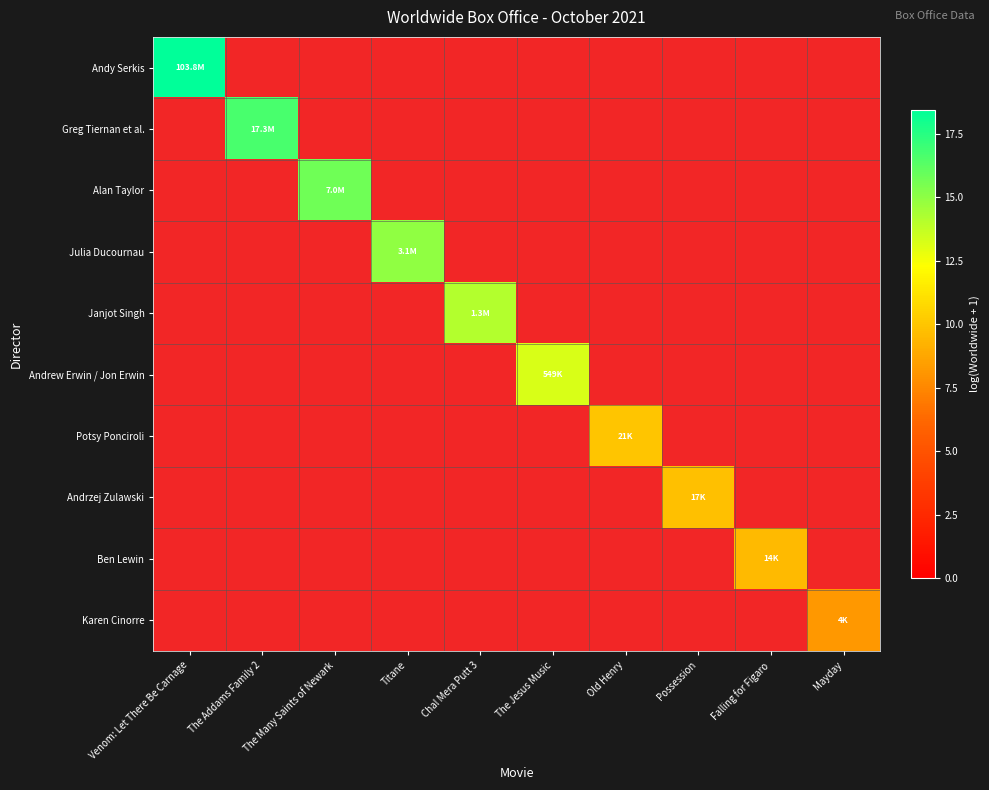

Is it true that Ben Lewin equals 9.6 at Falling for Figaro?

True